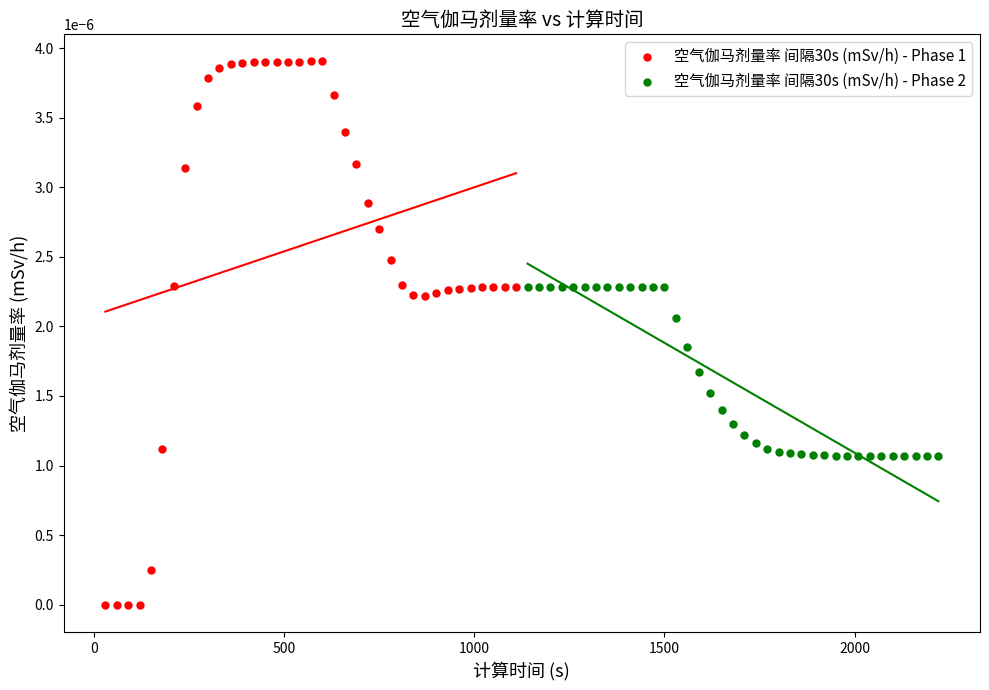

Which series reaches the minimum Y coordinate?

空气伽马剂量率 间隔30s (mSv/h) - Phase 1